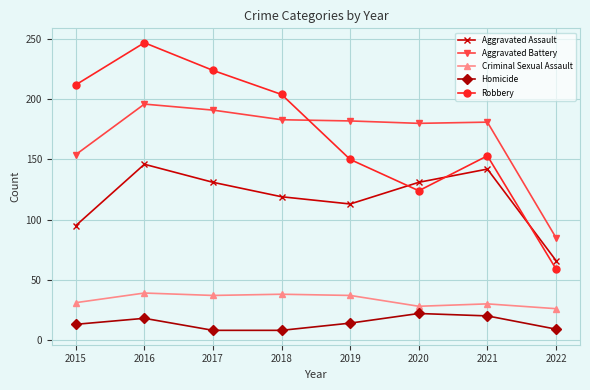

What is the total value across all series at 2022?

245